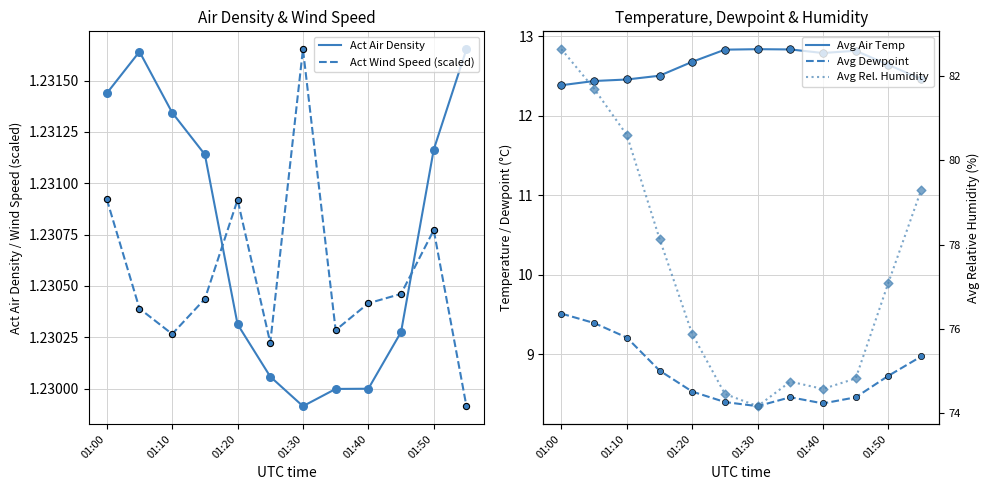

Which series has the largest total across all categories?

Avg Rel. Humidity